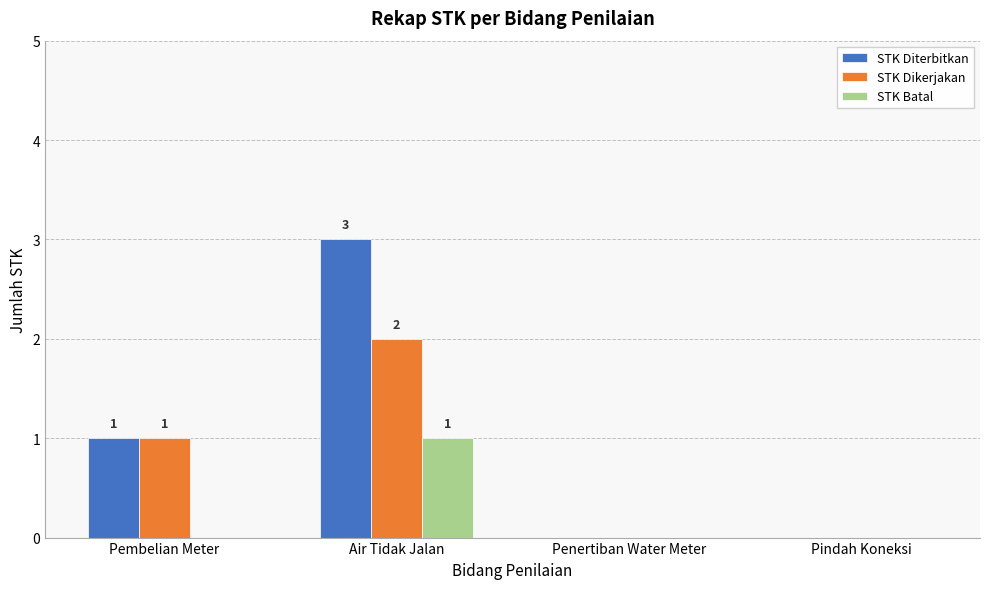

What is the sum of the STK Diterbitkan values at Pembelian Meter and Penertiban Water Meter?

1